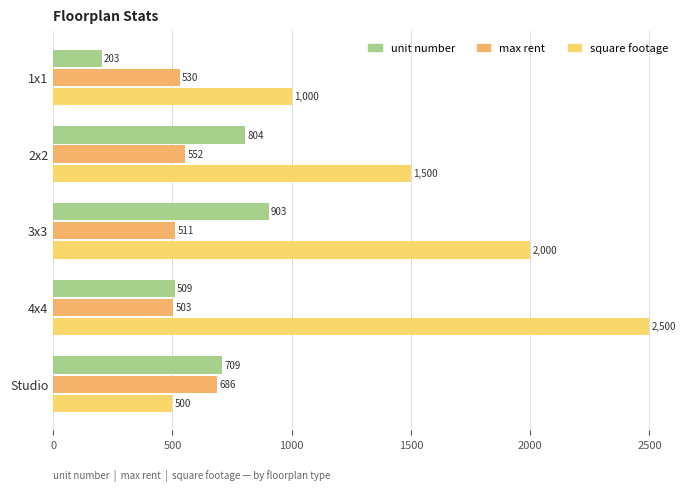

At how many categories does at least one series exceed 1773?

2